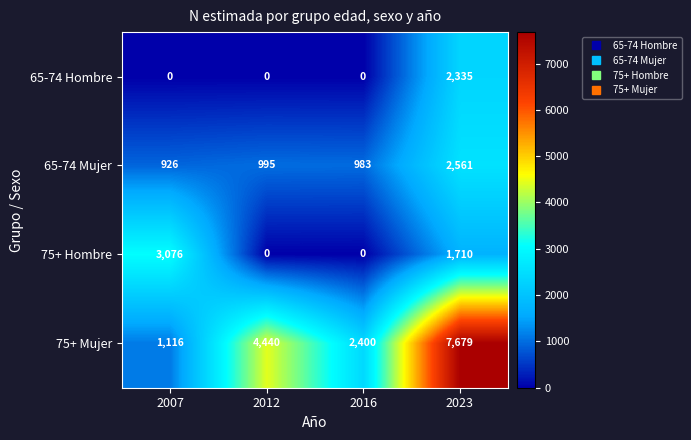

Is it true that 75+ Hombre equals 624 at 2023?

False